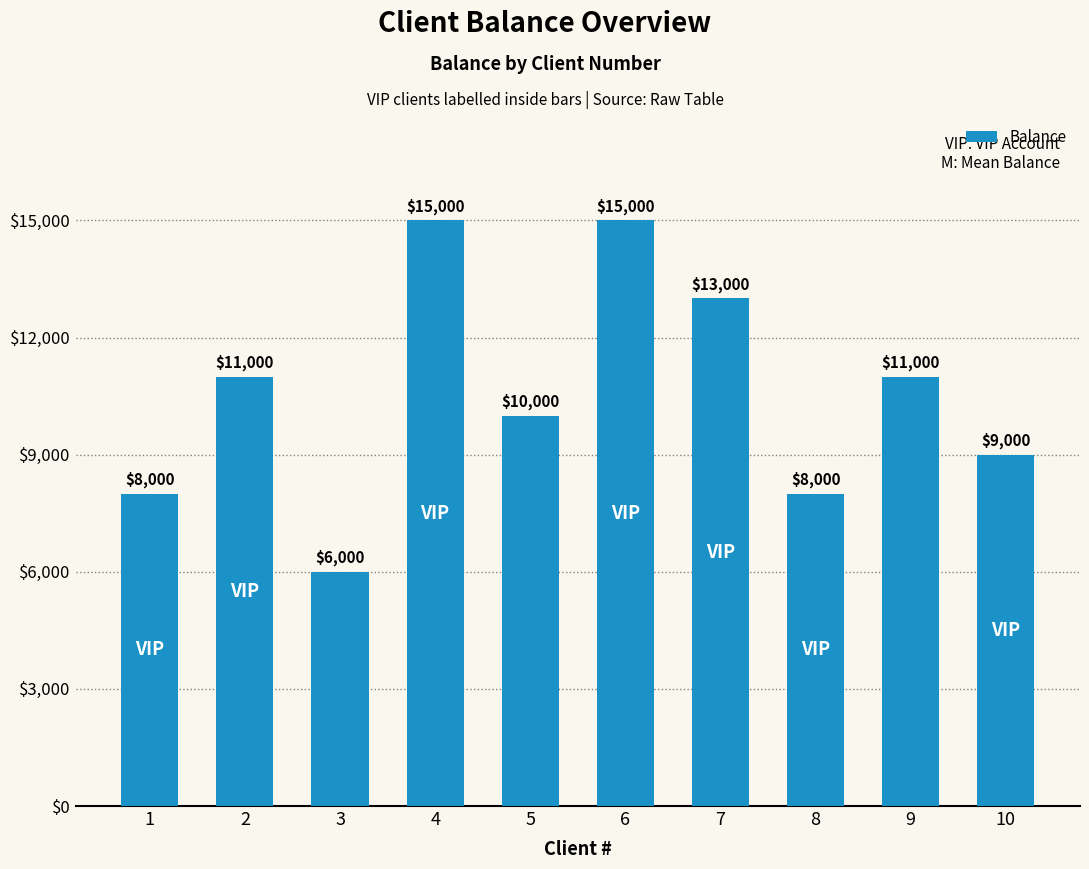

How many series are shown in this chart?

1